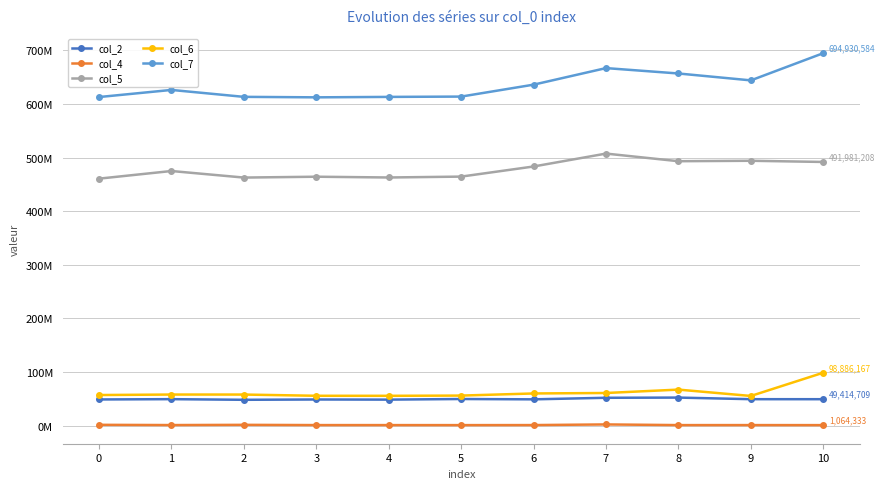

What are all the series names shown in the legend?

col_2, col_4, col_5, col_6, col_7